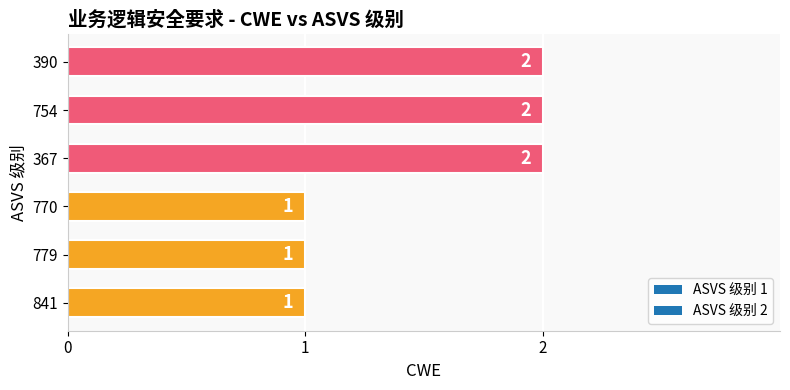

How many values are between 1 and 2?

6